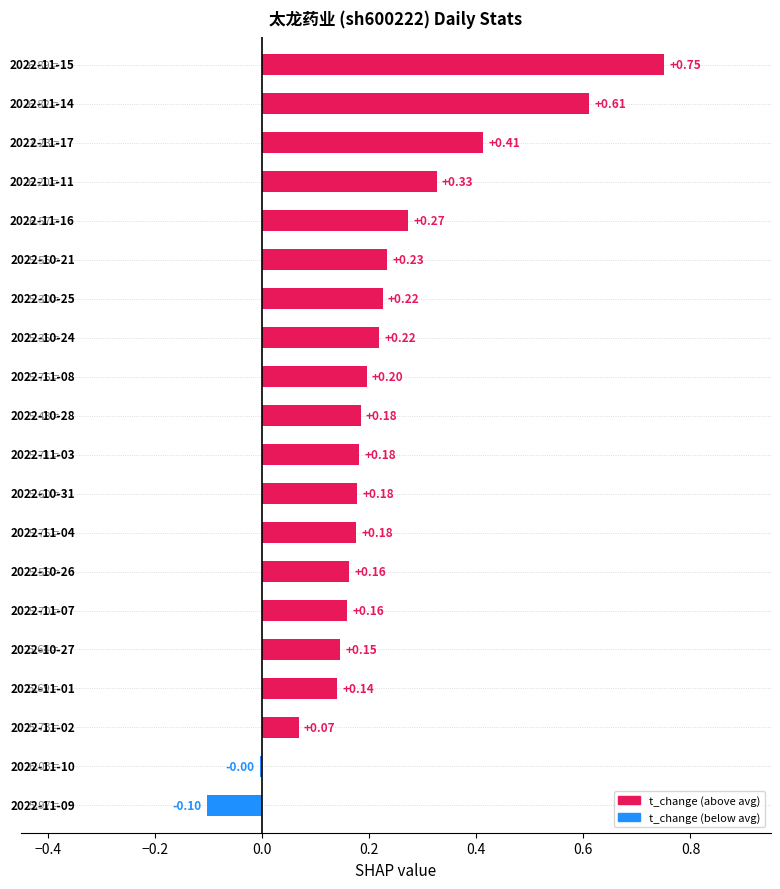

Count the number of categories in the chart.

20